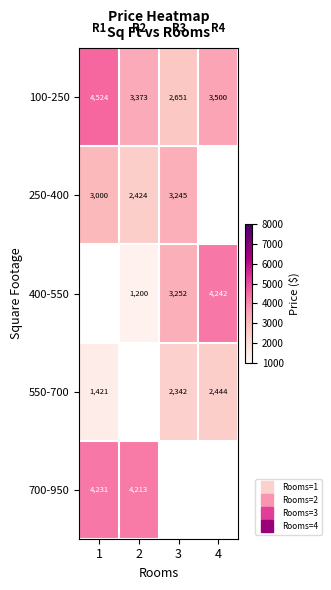

Is the value of 550-700 at 4 greater than the value of 100-250 at 2?

No